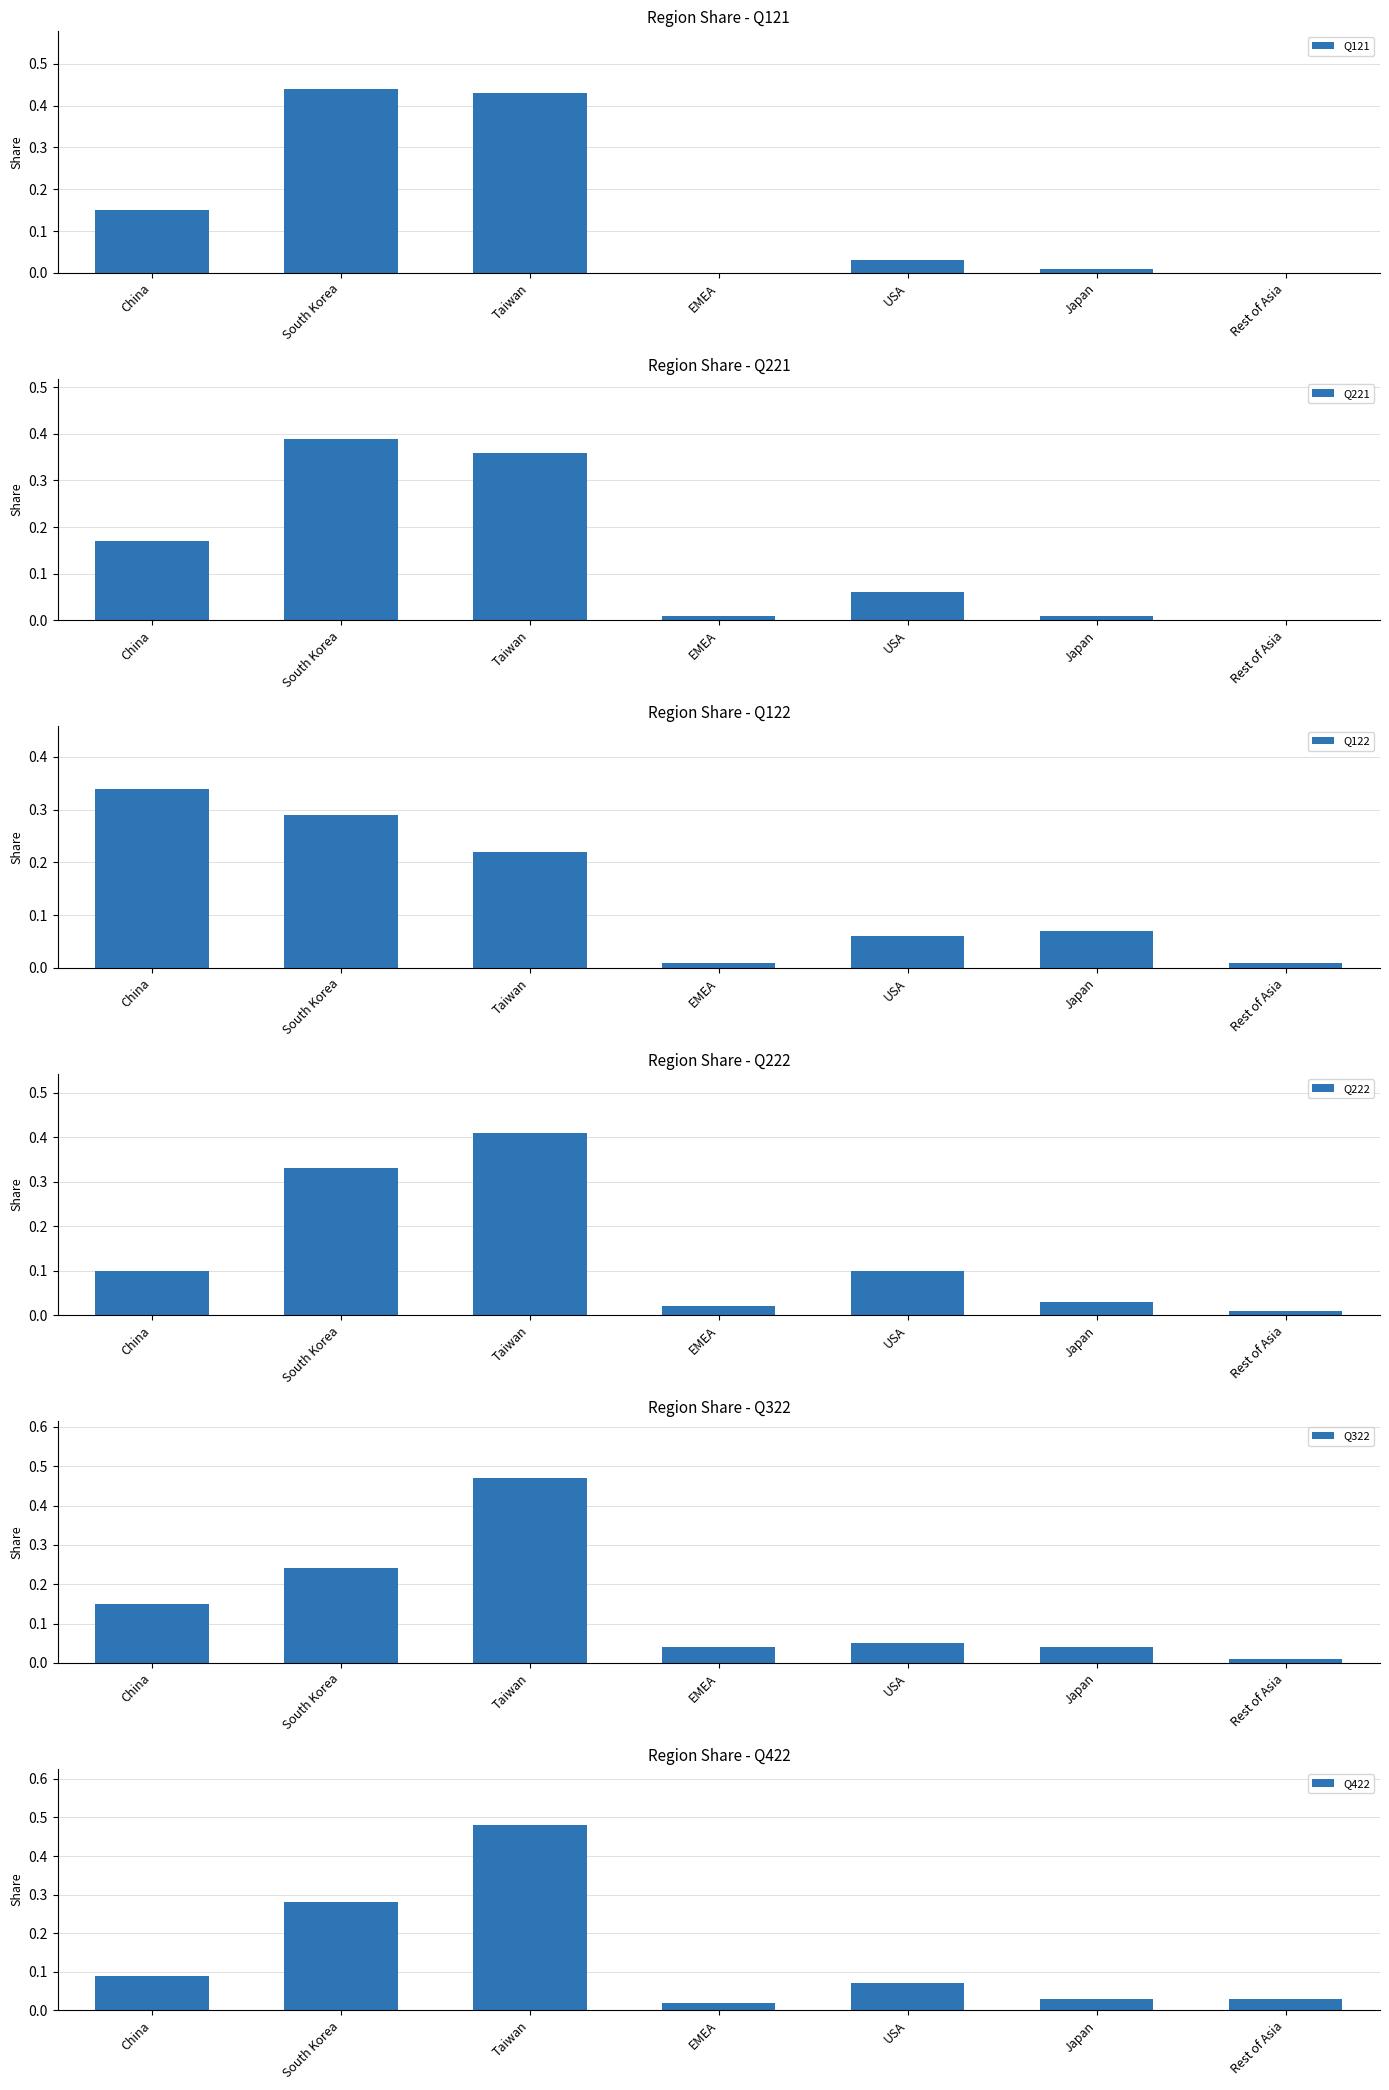

What is the spread (max minus min) of values at Taiwan?

0.3